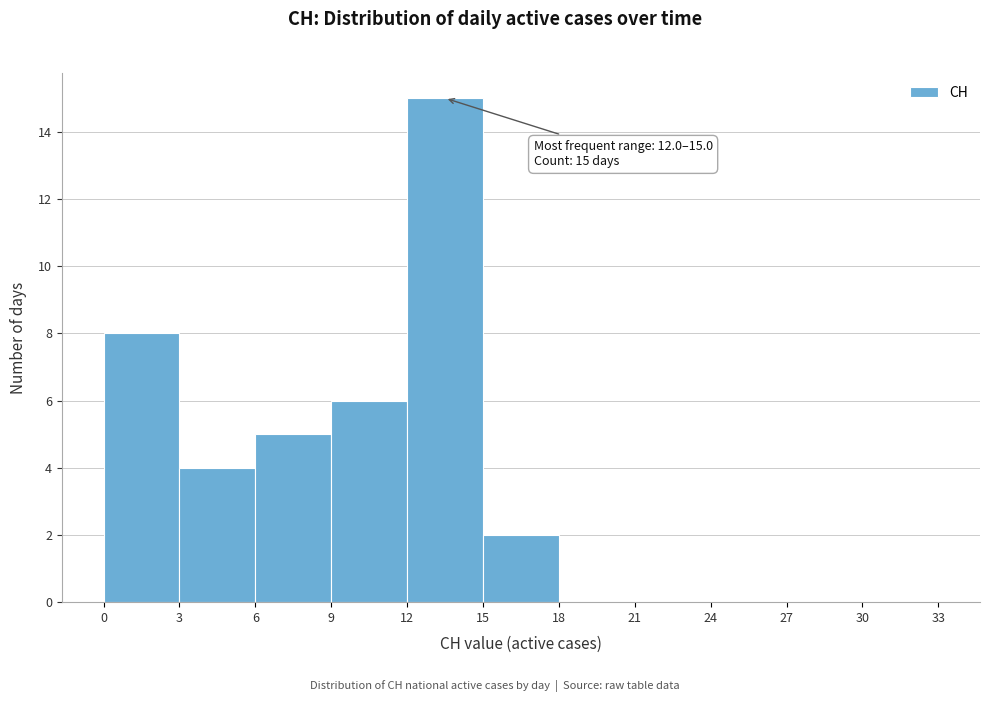

Which range on the x-axis has the tallest bar?

12 to 15